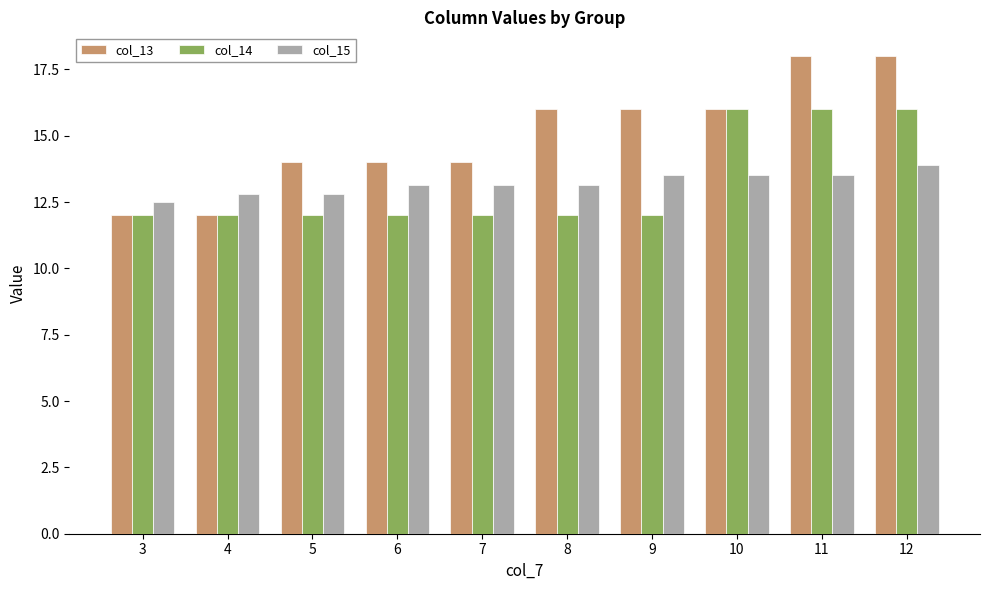

How many values in the col_15 series are below 13?

3